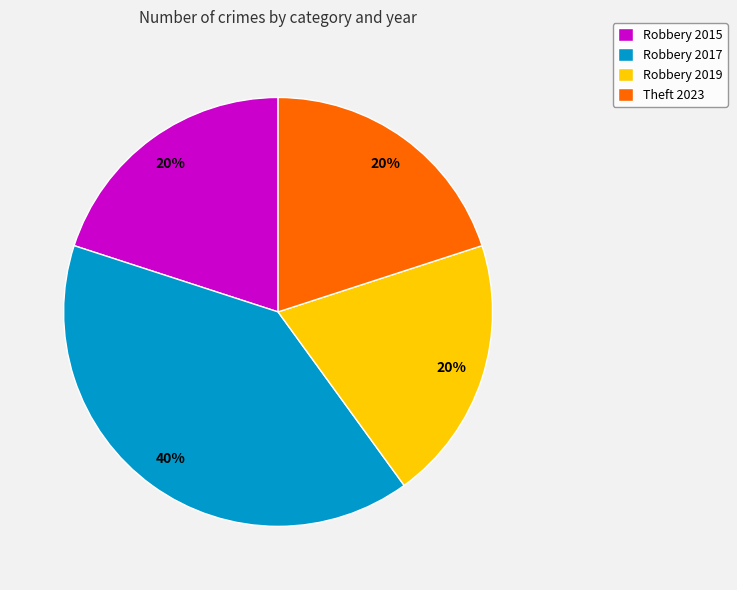

Is it true that Robbery 2017 is 26% of the pie?

False